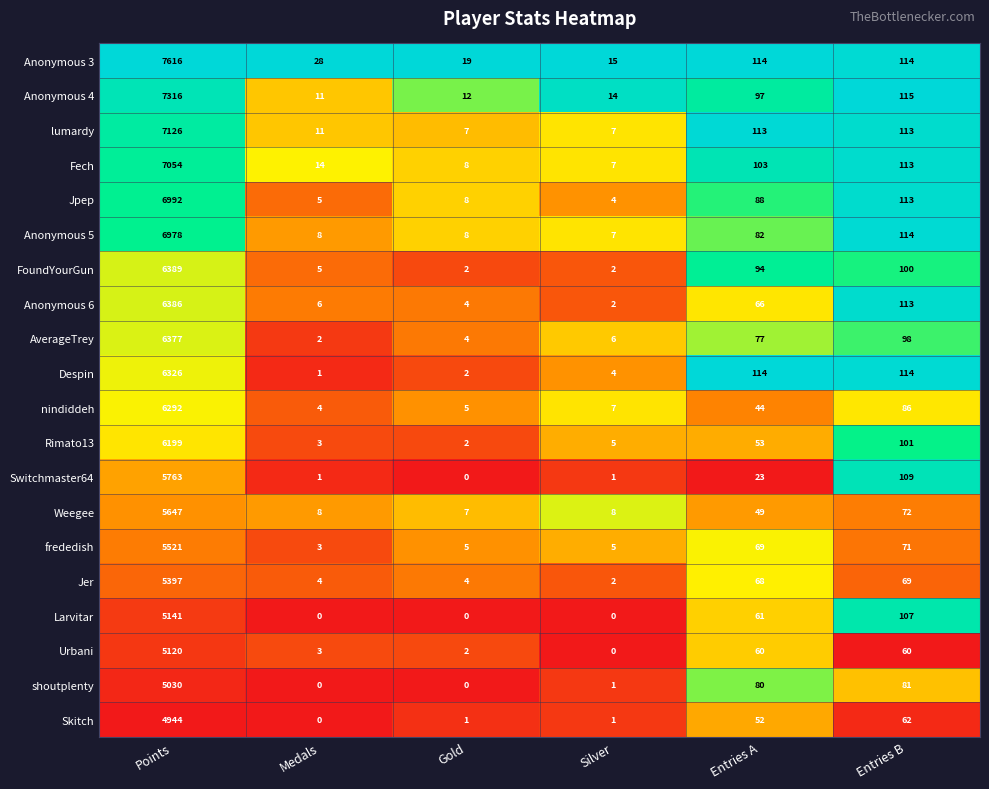

Between Silver and Entries B, which series saw the biggest shift?

Anonymous 6